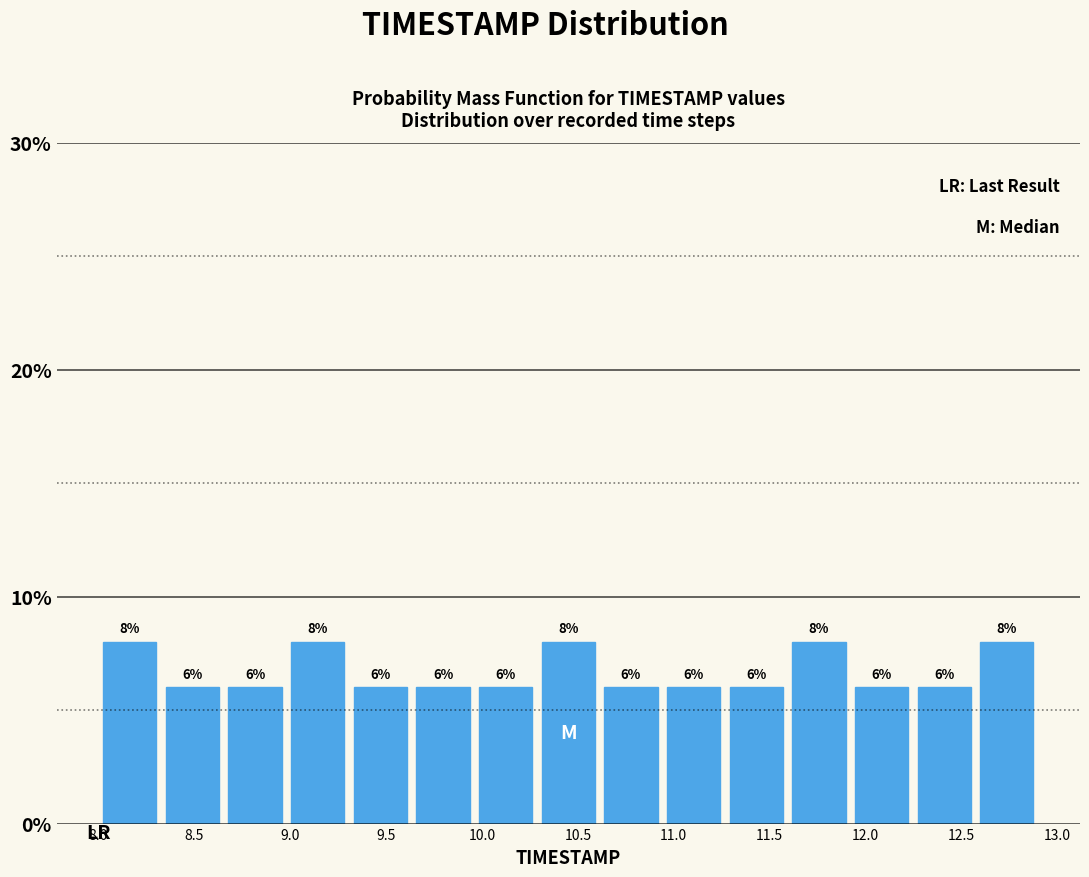

Reading left to right, list every bar in this chart as the range it spans on the x-axis followed by its height. The bar edges are not printed on the chart, so give them approximately, as read against the axis.

8.00 to 8.35: 8
8.35 to 8.65: 6
8.65 to 9.00: 6
9.00 to 9.30: 8
9.30 to 9.65: 6
9.65 to 9.95: 6
9.95 to 10.30: 6
10.30 to 10.60: 8
10.60 to 10.95: 6
10.95 to 11.25: 6
11.25 to 11.60: 6
11.60 to 11.90: 8
11.90 to 12.25: 6
12.25 to 12.55: 6
12.55 to 12.90: 8